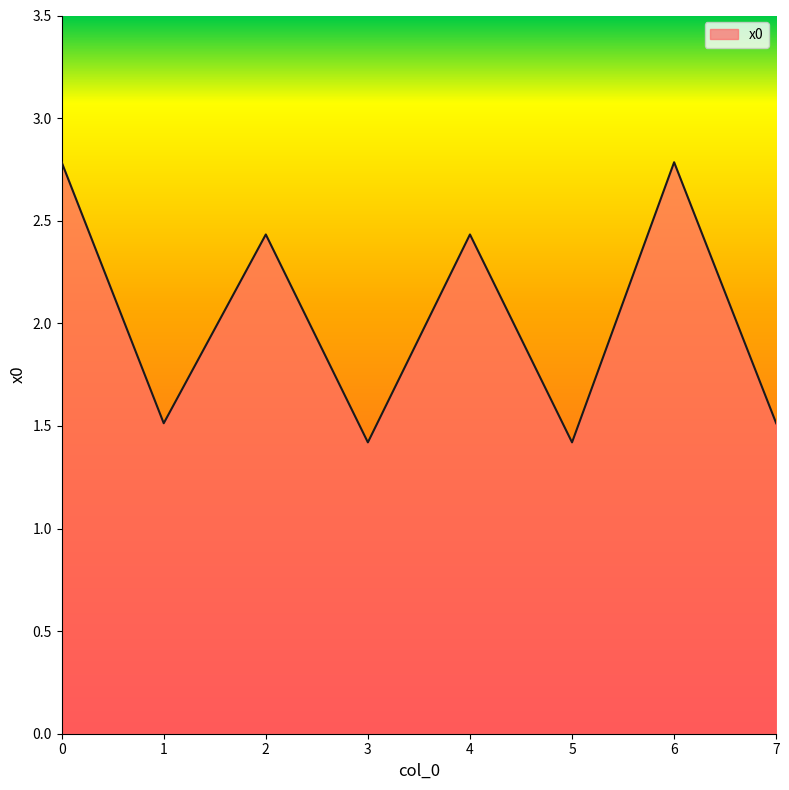

What is the difference between the second highest and minimum values?

1.4